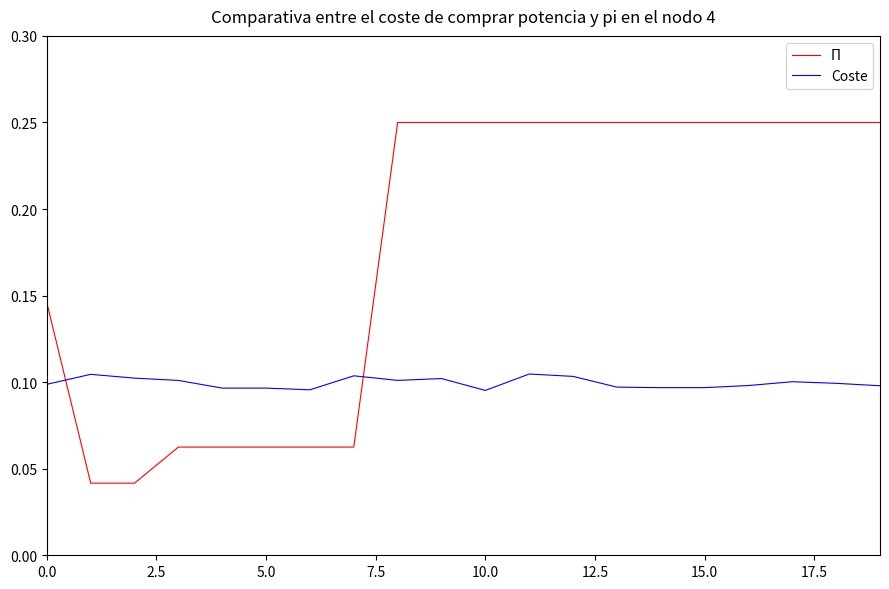

Rank the series by their maximum value, from highest to lowest.

Π, Coste